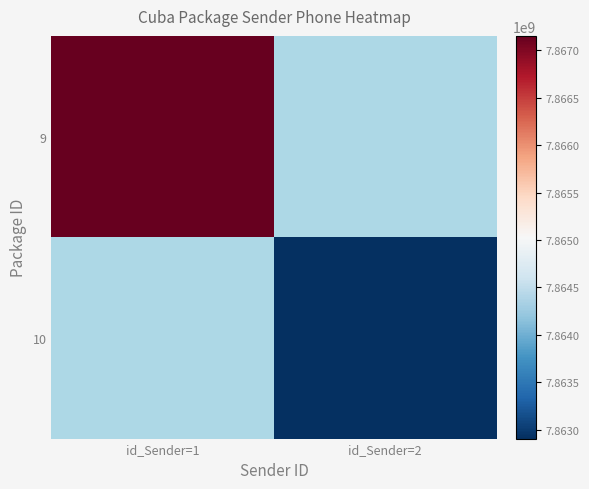

Which label corresponds to the smallest value in the chart?

id_Sender=2